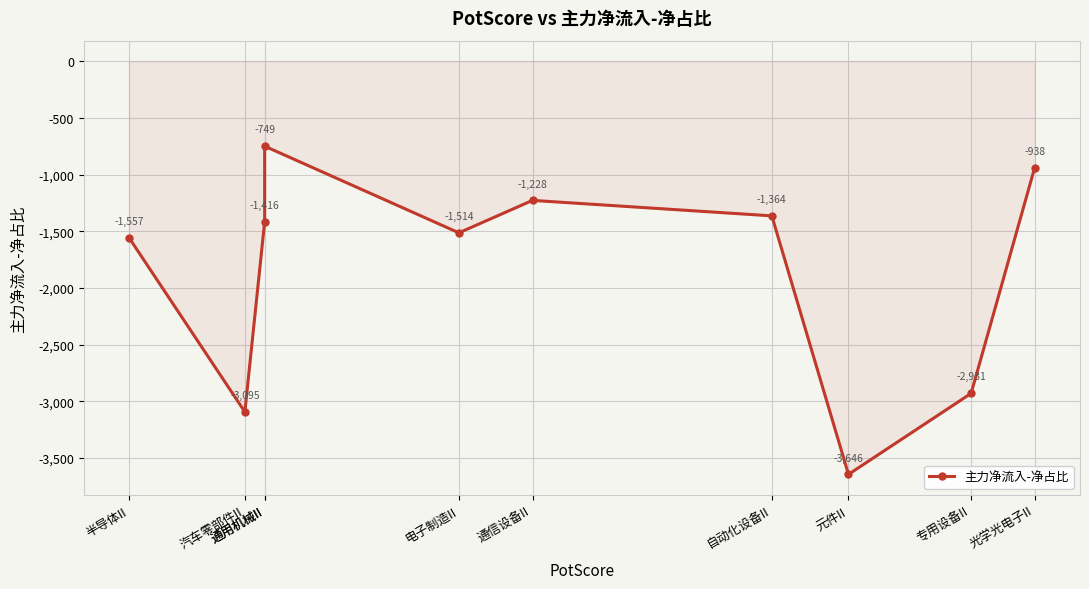

Reading left to right, transcribe all the data shown in this chart.

半导体II=-1556.7	汽车零部件II=-3094.8	通用机械II=-1415.7	通用机械II=-749.1	电子制造II=-1514.0	通信设备II=-1227.6	自动化设备II=-1364.3	元件II=-3646.3	专用设备II=-2931.0	光学光电子II=-937.8